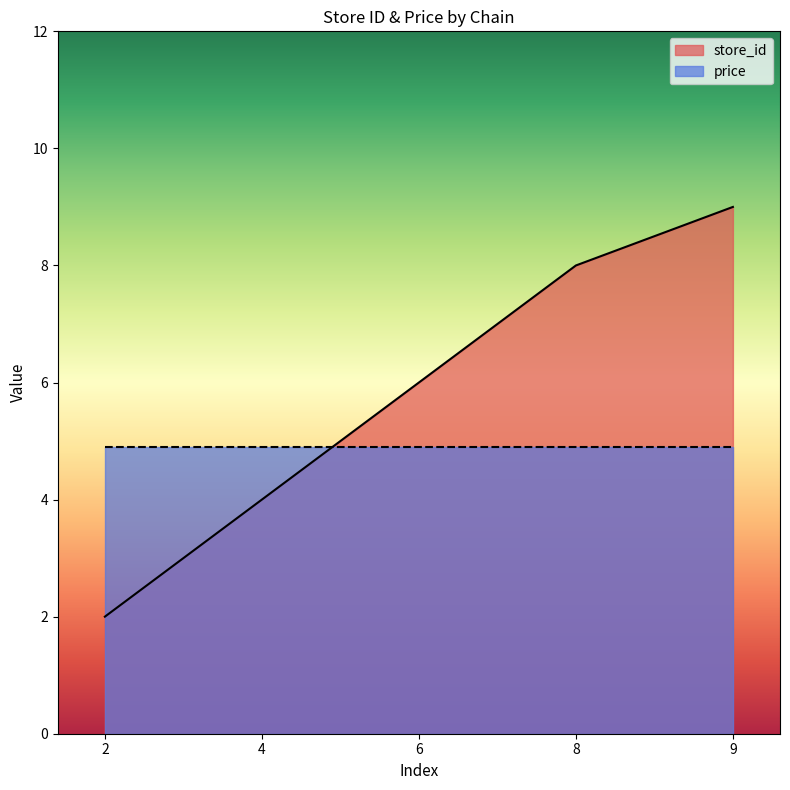

What is the average value?

6